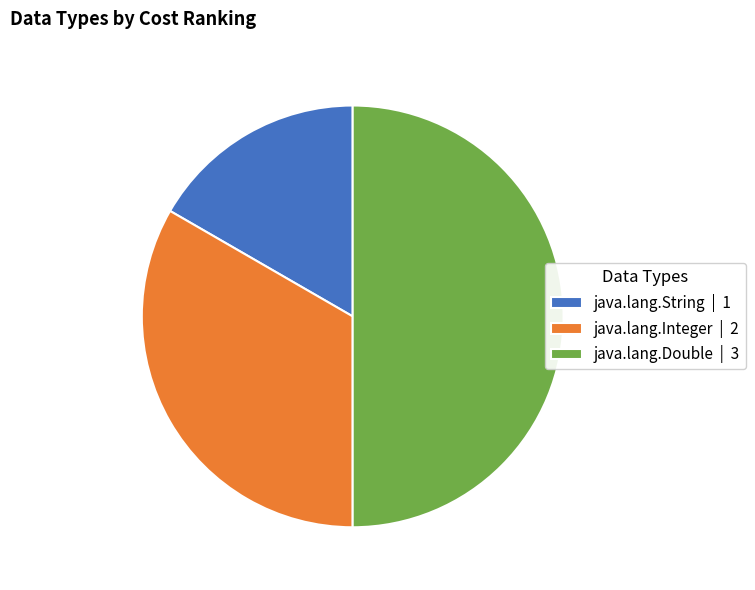

Is the sum of java.lang.Double | 3 and java.lang.String | 1 greater than half?

Yes